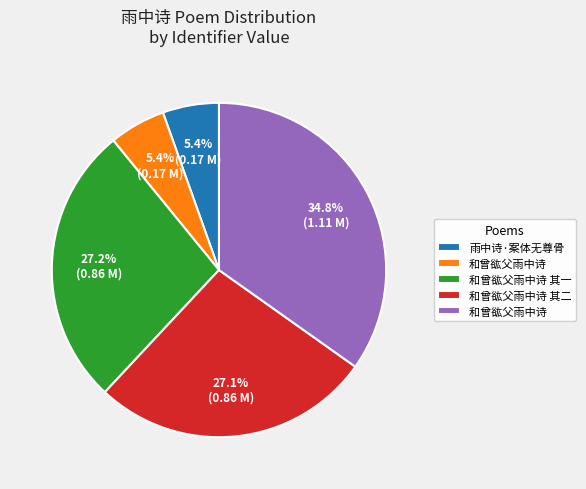

To the nearest percent, what is the average slice percentage?

20%